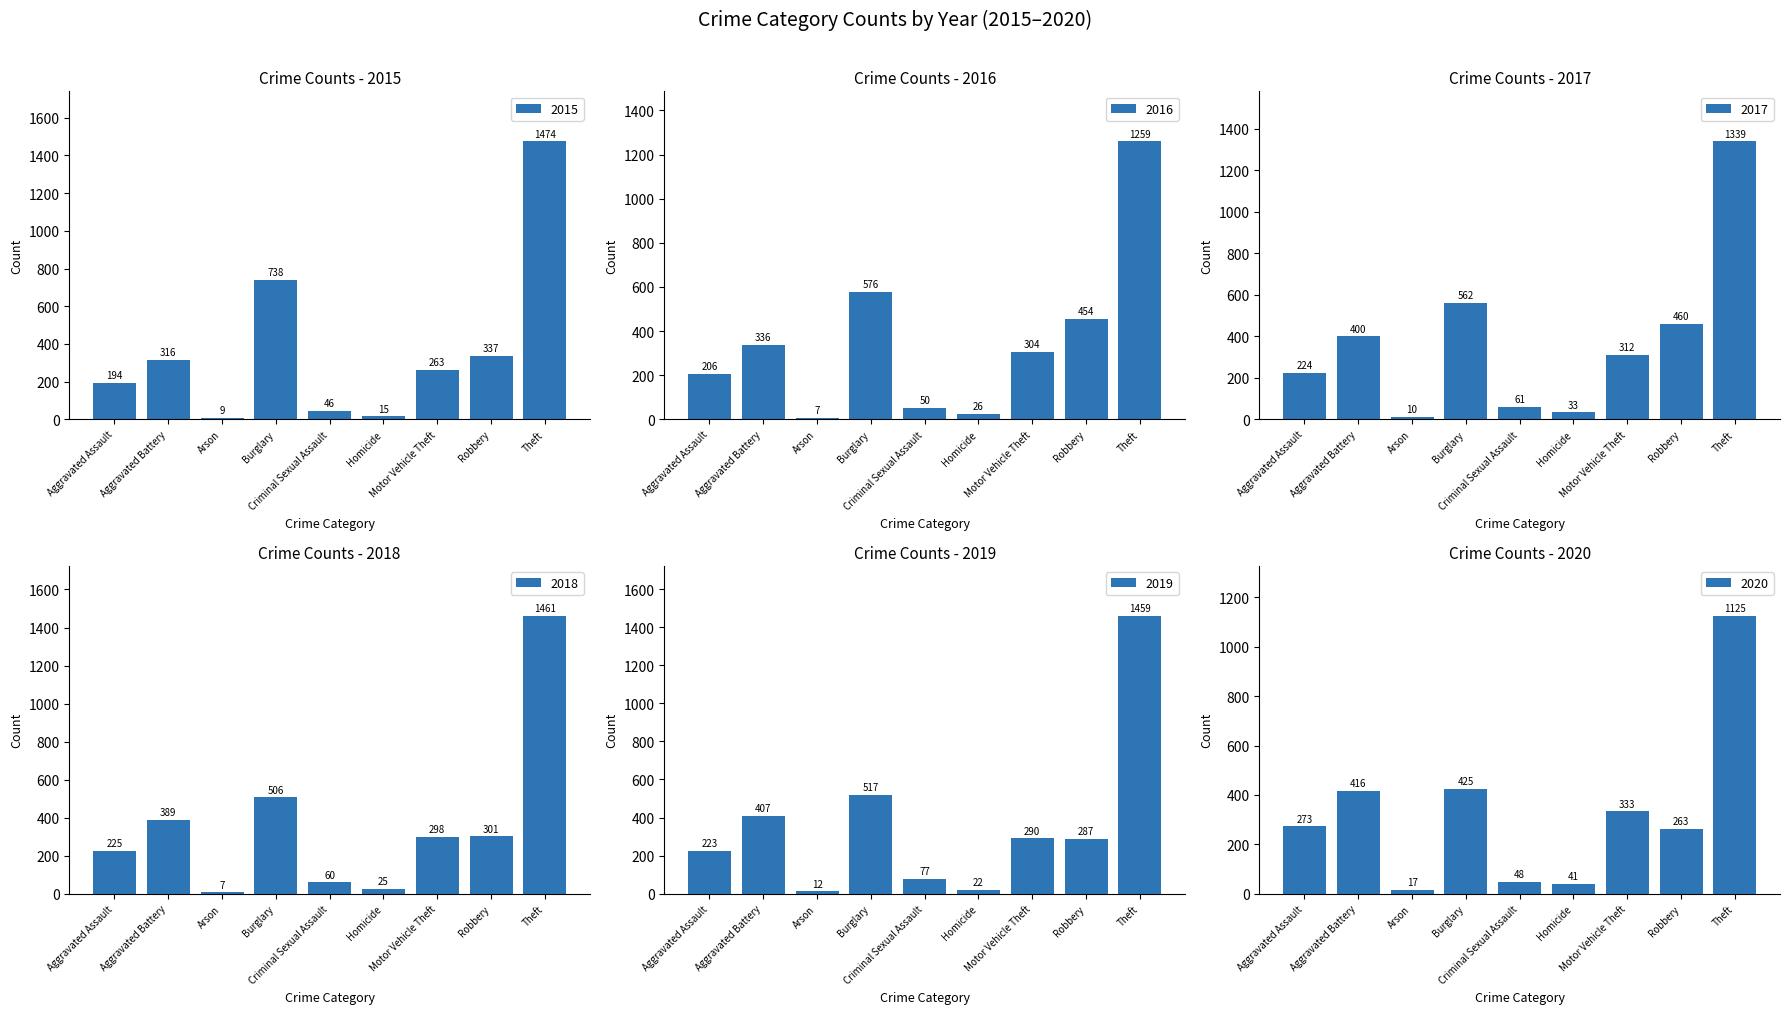

At how many categories does at least one series exceed 1456?

1